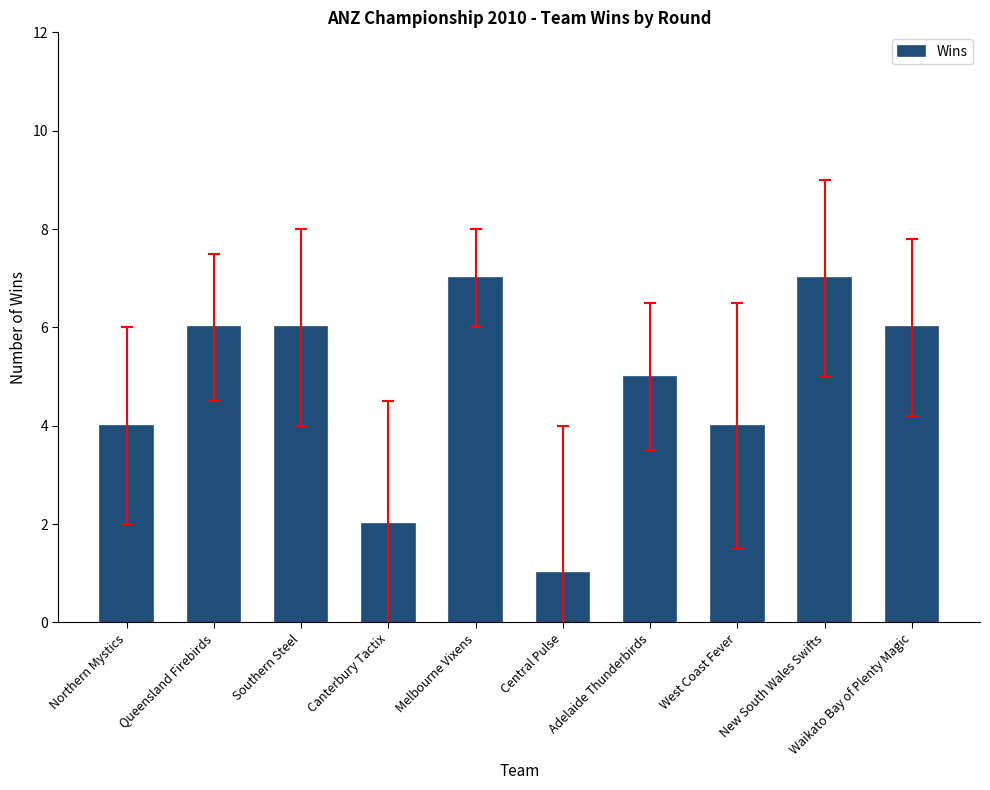

Is it true that the value at New South Wales Swifts is 9?

False